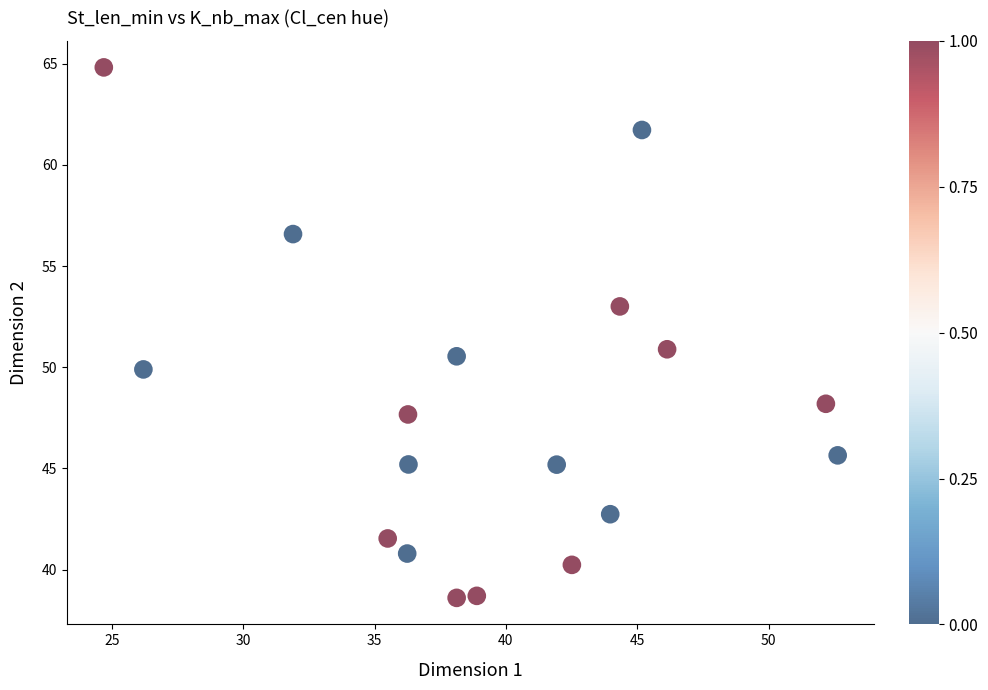

What is the range of X values (max minus min)?

27.9